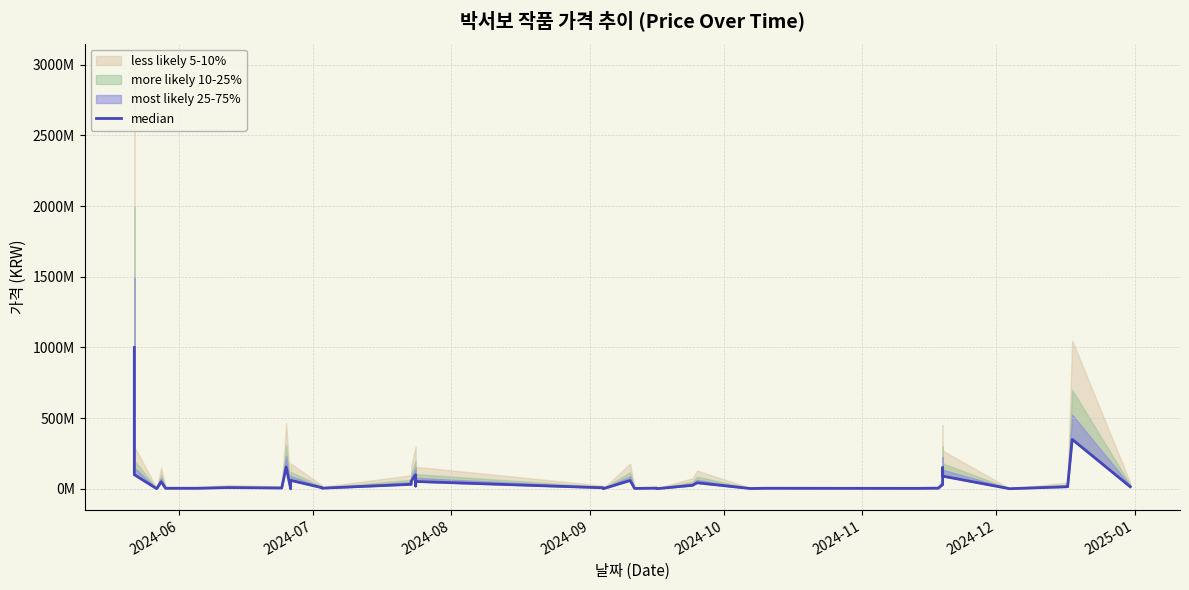

What is the value of the 18th point from the left?

20000000